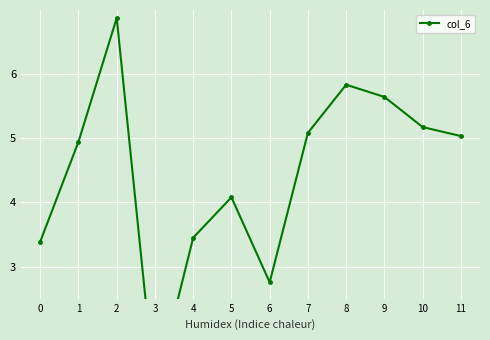

What is the difference between the values at 11 and 8?

0.8